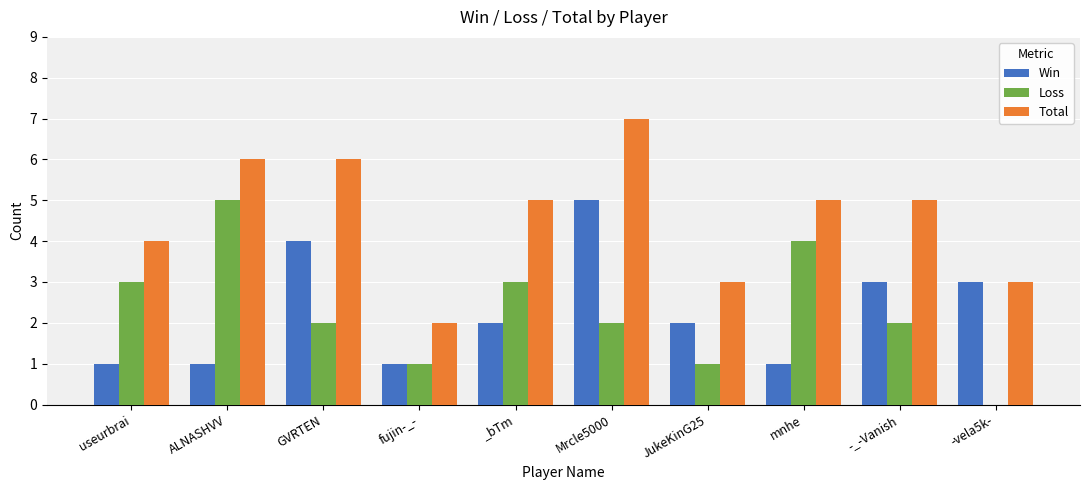

What is the maximum value shown in the chart?

7